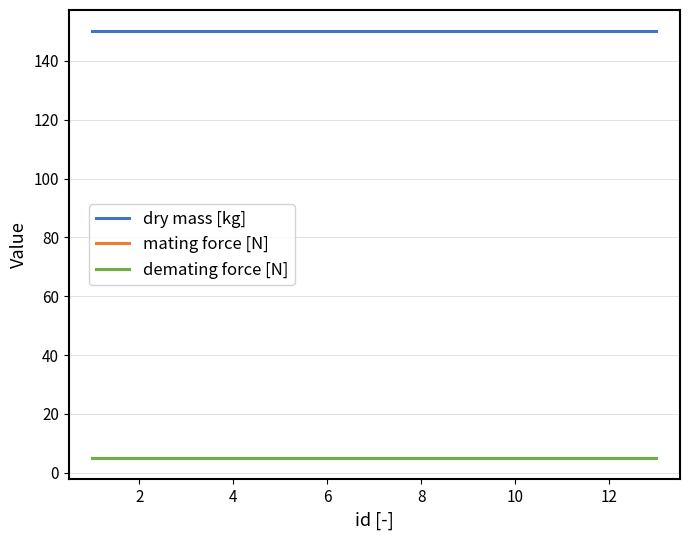

Does the chart display data point markers on the line(s)?

No